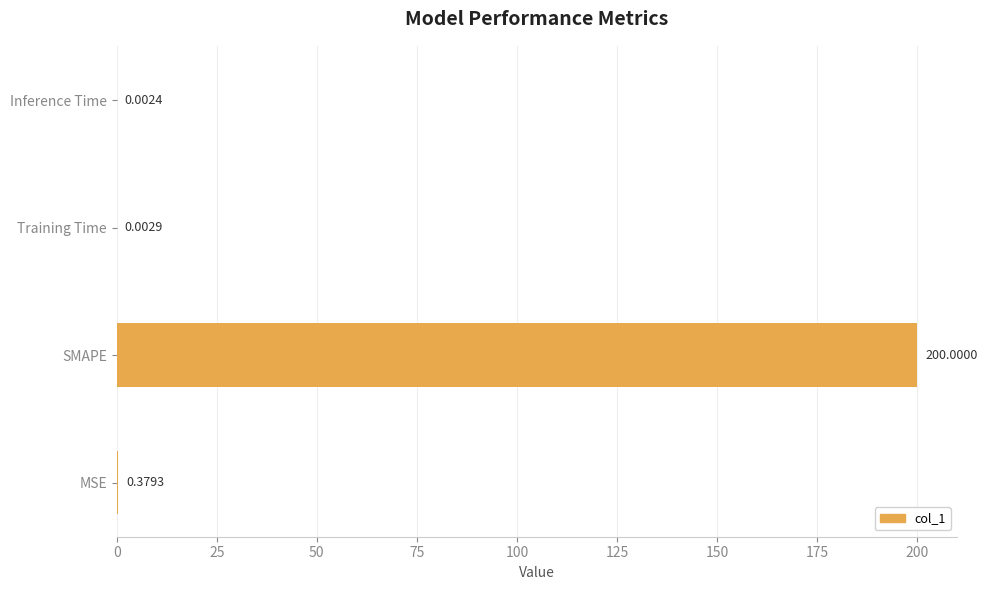

At which label is the value closest to 100?

MSE